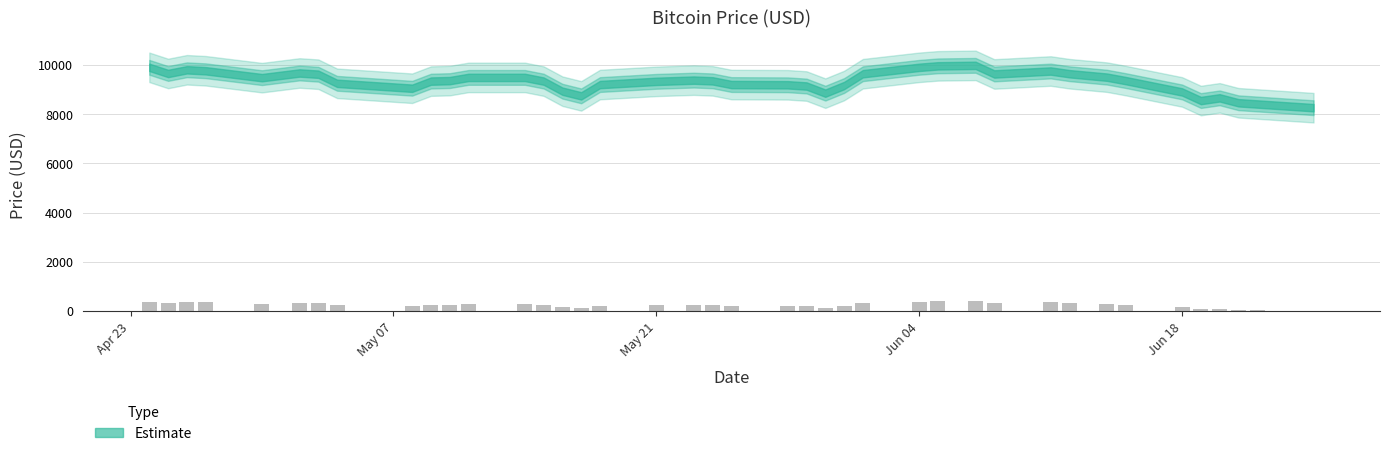

What is the sum of all values?

9737.2